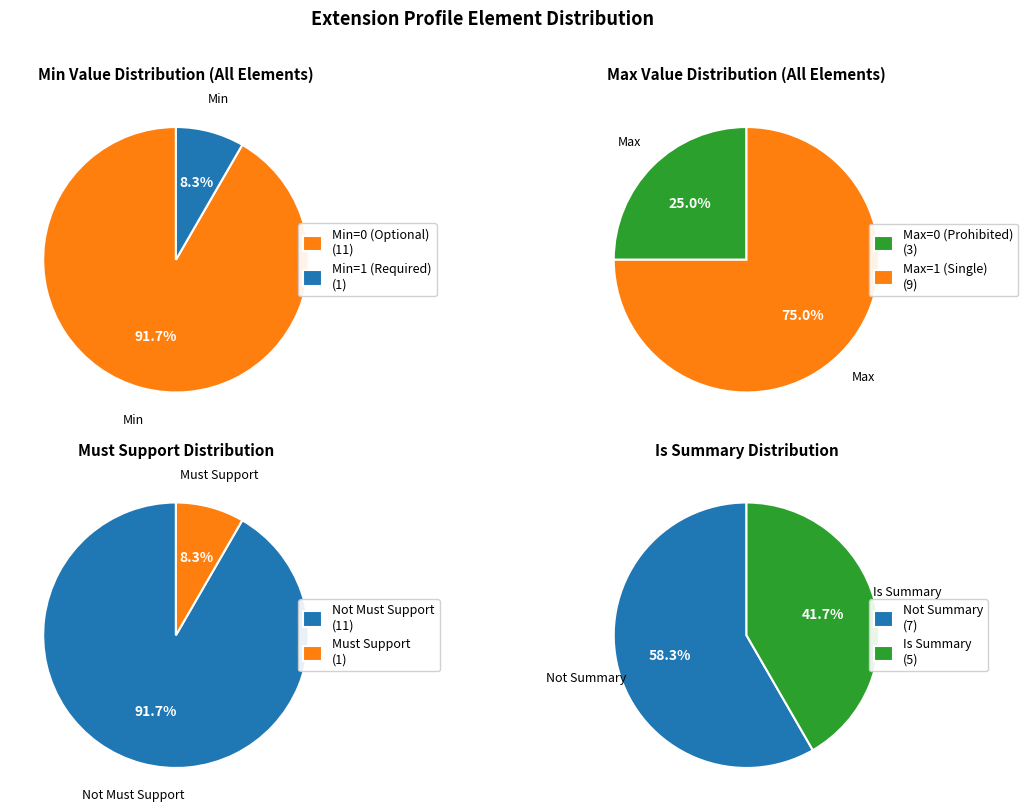

What percentage is NOT represented by Extension?

100.0%